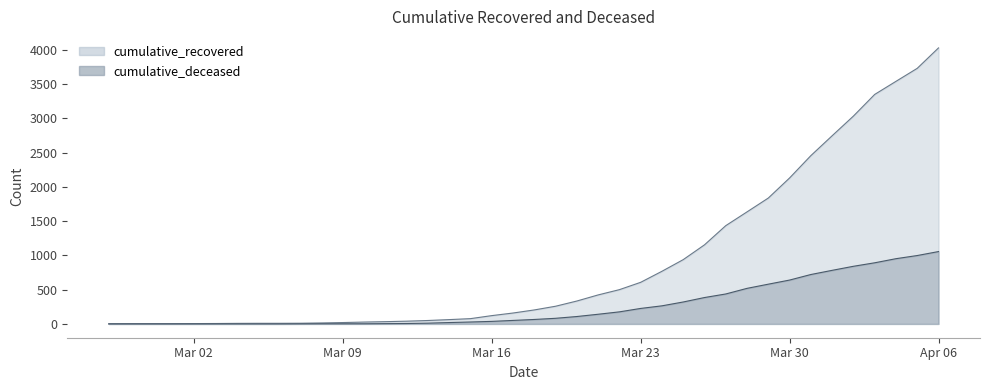

List the series in order of their peak value, highest first.

cumulative_recovered, cumulative_deceased